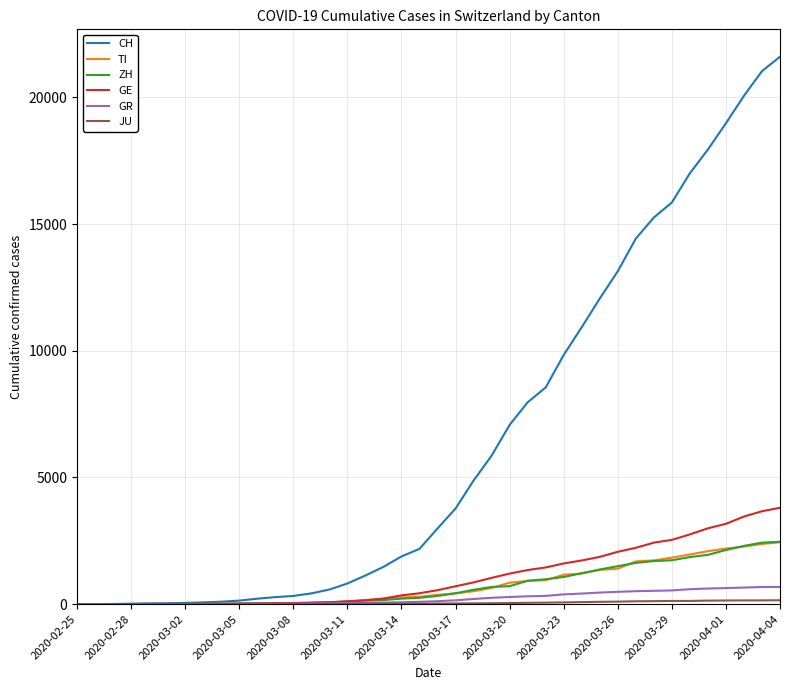

Which series has the widest spread of values?

CH